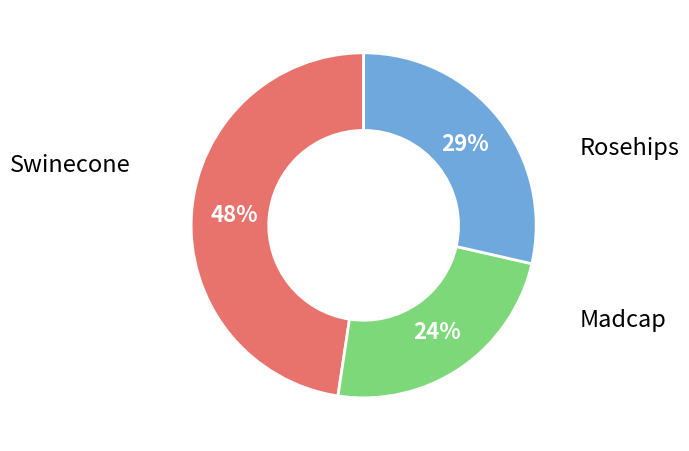

Which slice is the largest?

Rosehips